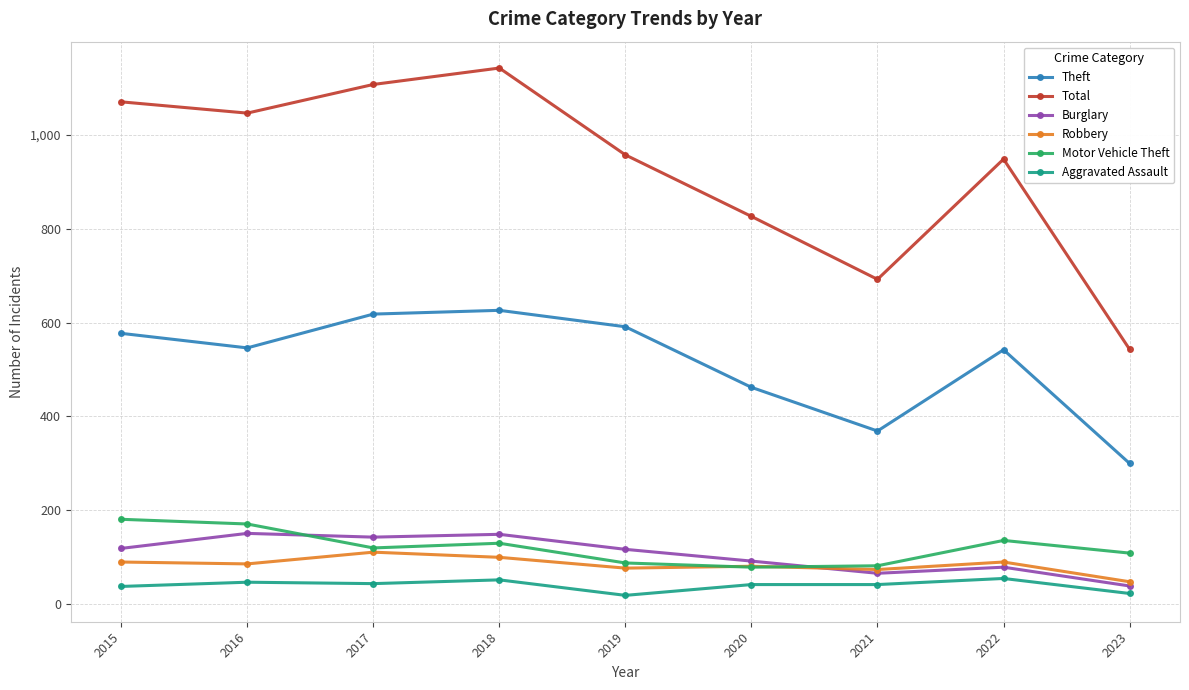

What is the value of the Theft point at the 9th from the left?

300